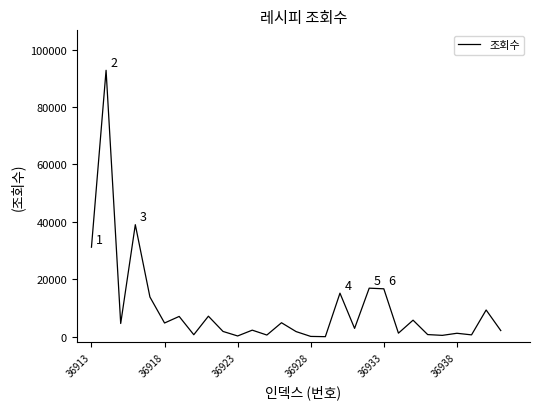

What is the greatest value displayed?

92772